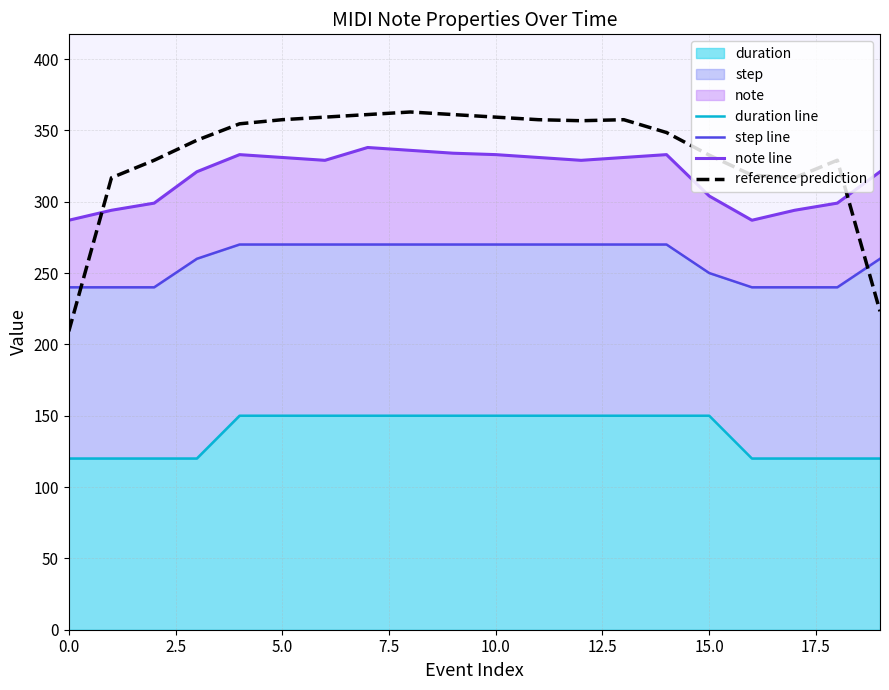

True or false: step line and reference prediction intersect in this chart.

True